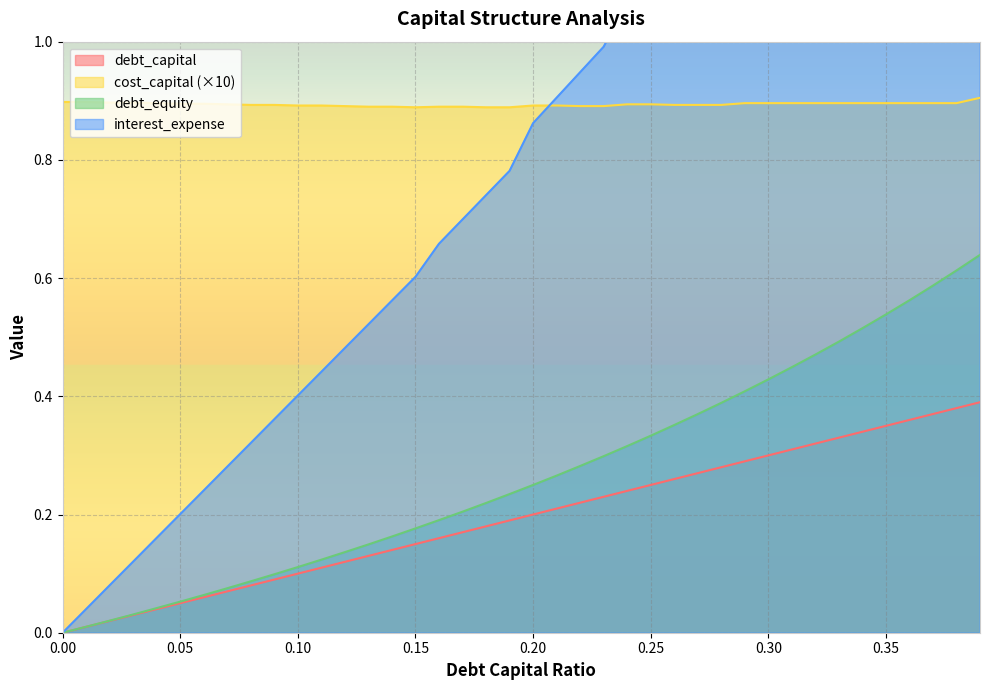

What is the difference between the interest_expense values at 0.31 and 0.28?

0.2